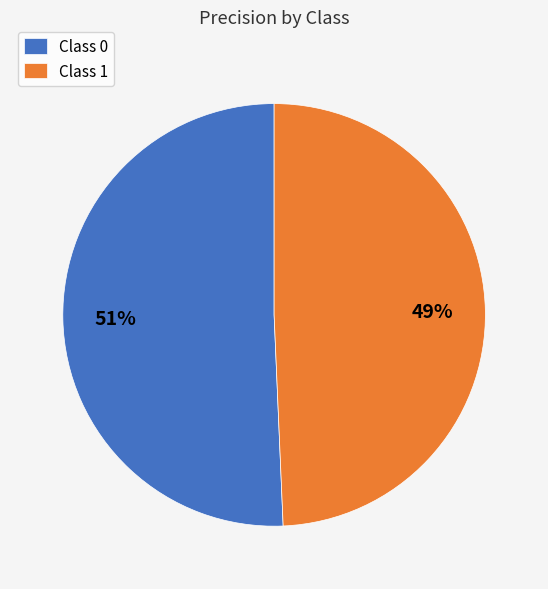

Which category has the smallest portion of the pie?

Class 1